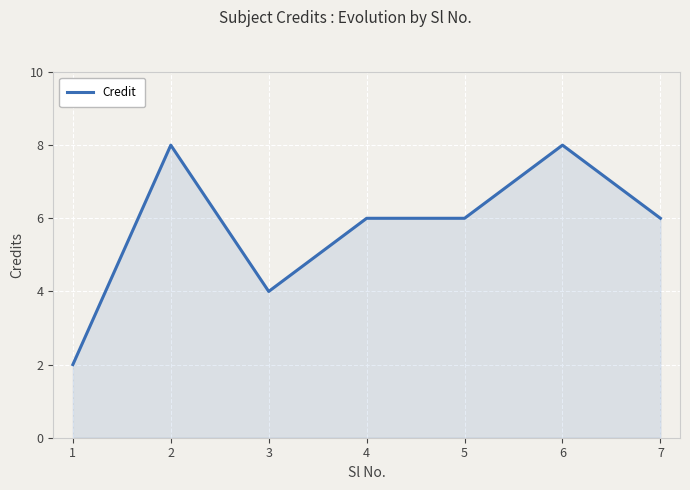

Read the value at 2.

8